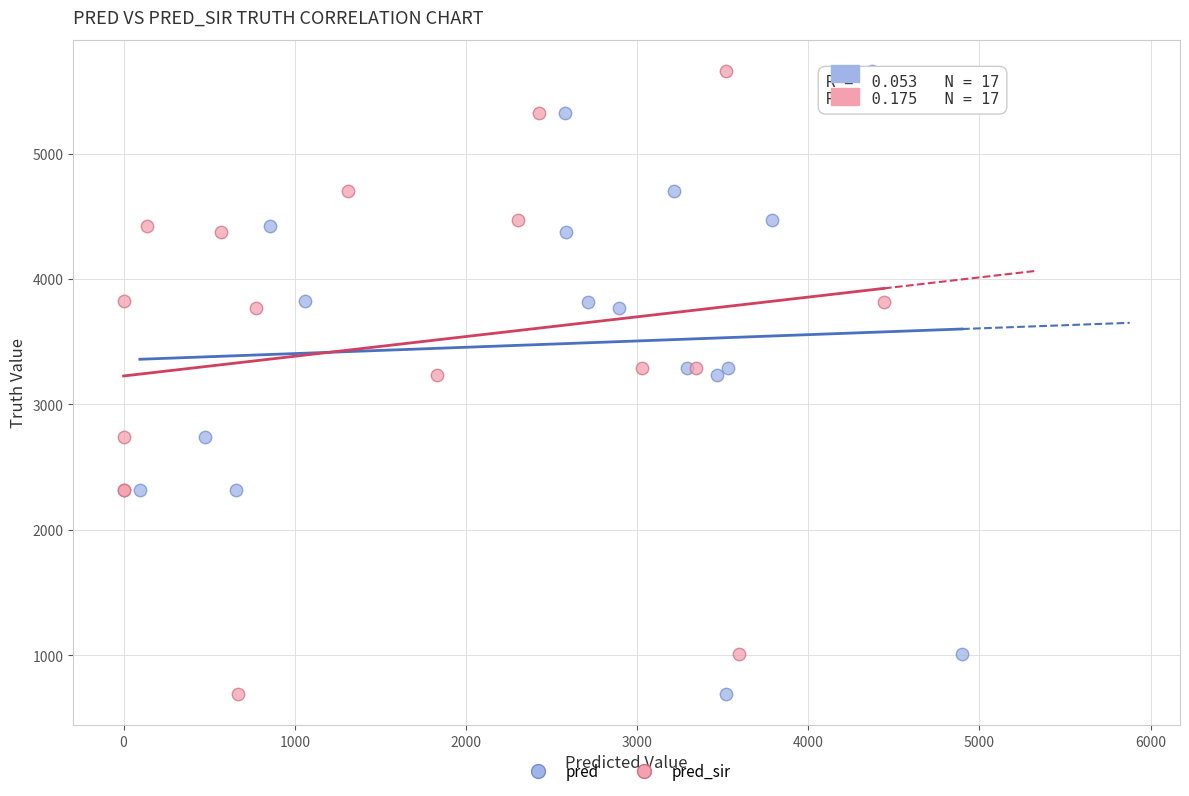

What are all the series names shown in the legend?

pred, pred_sir